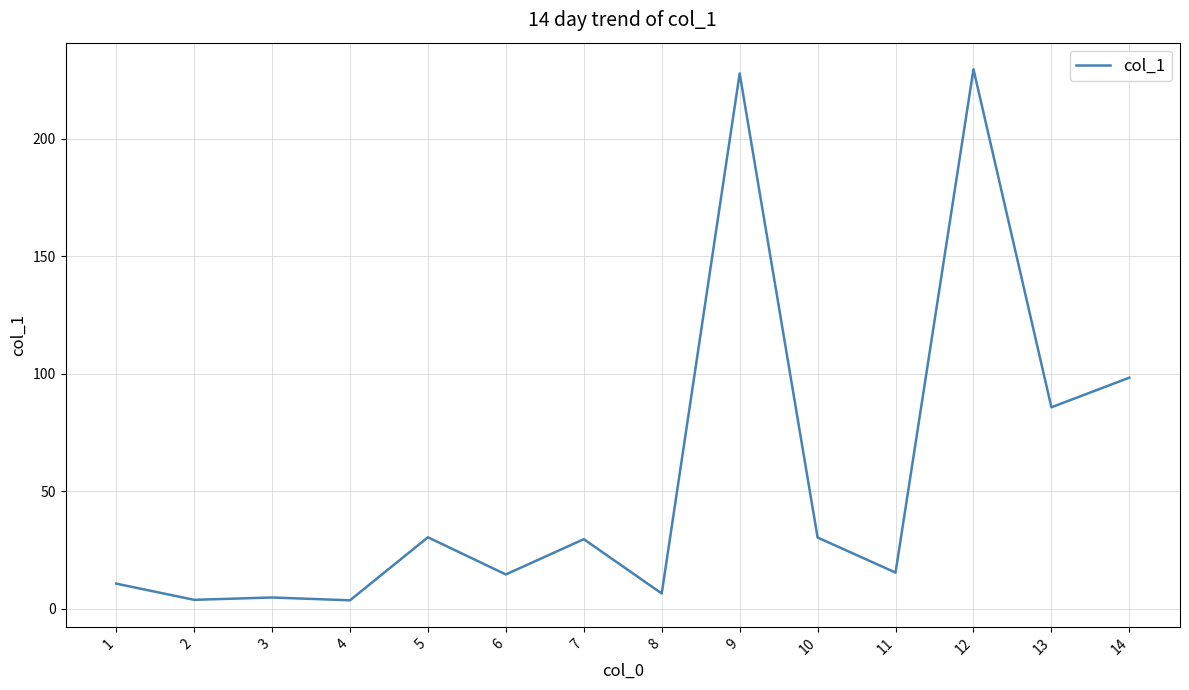

True or false: the data shows 227.7 at 9.

True